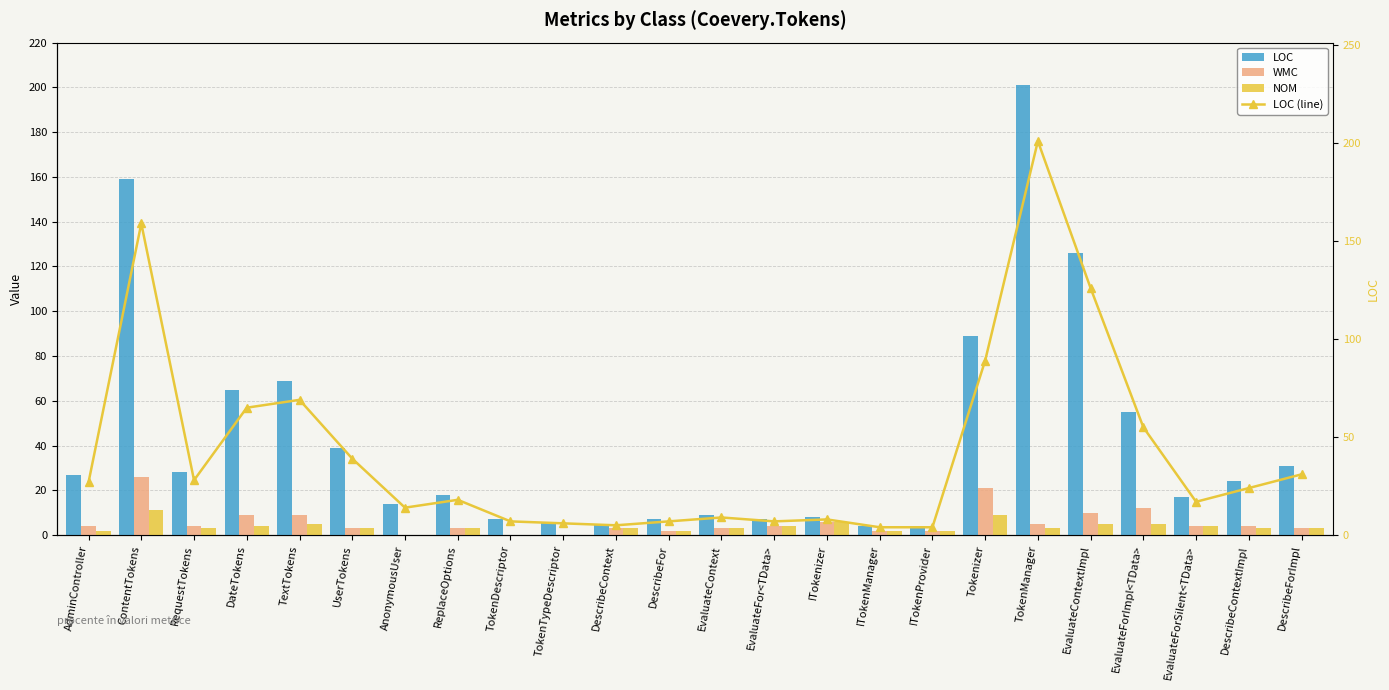

Between ReplaceOptions and ITokenizer, which series saw the biggest shift?

LOC